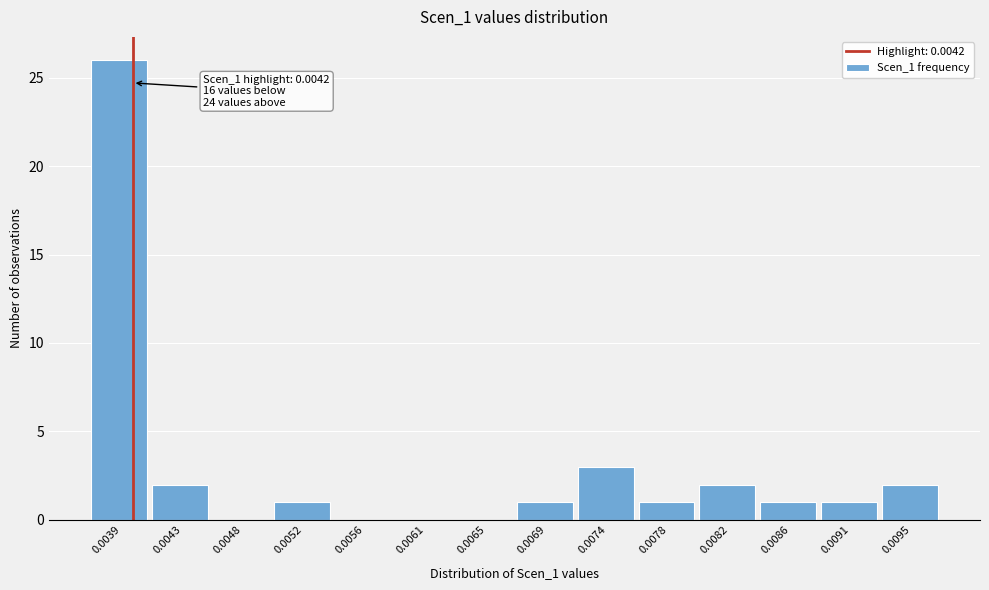

Reading left to right, extract all data points from this chart.

0.0039=26	0.0043=2	0.0048=0	0.0052=1	0.0056=0	0.0061=0	0.0065=0	0.0069=1	0.0074=3	0.0078=1	0.0082=2	0.0086=1	0.0091=1	0.0095=2